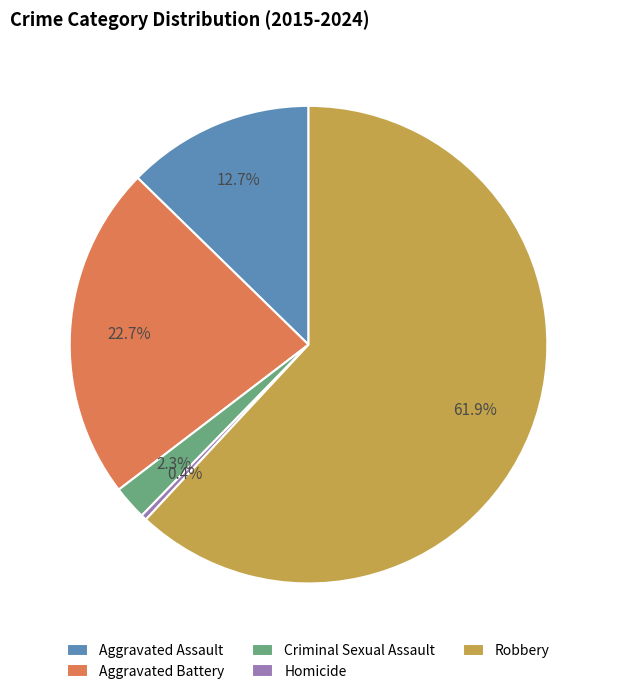

How many segments does this pie chart have?

5